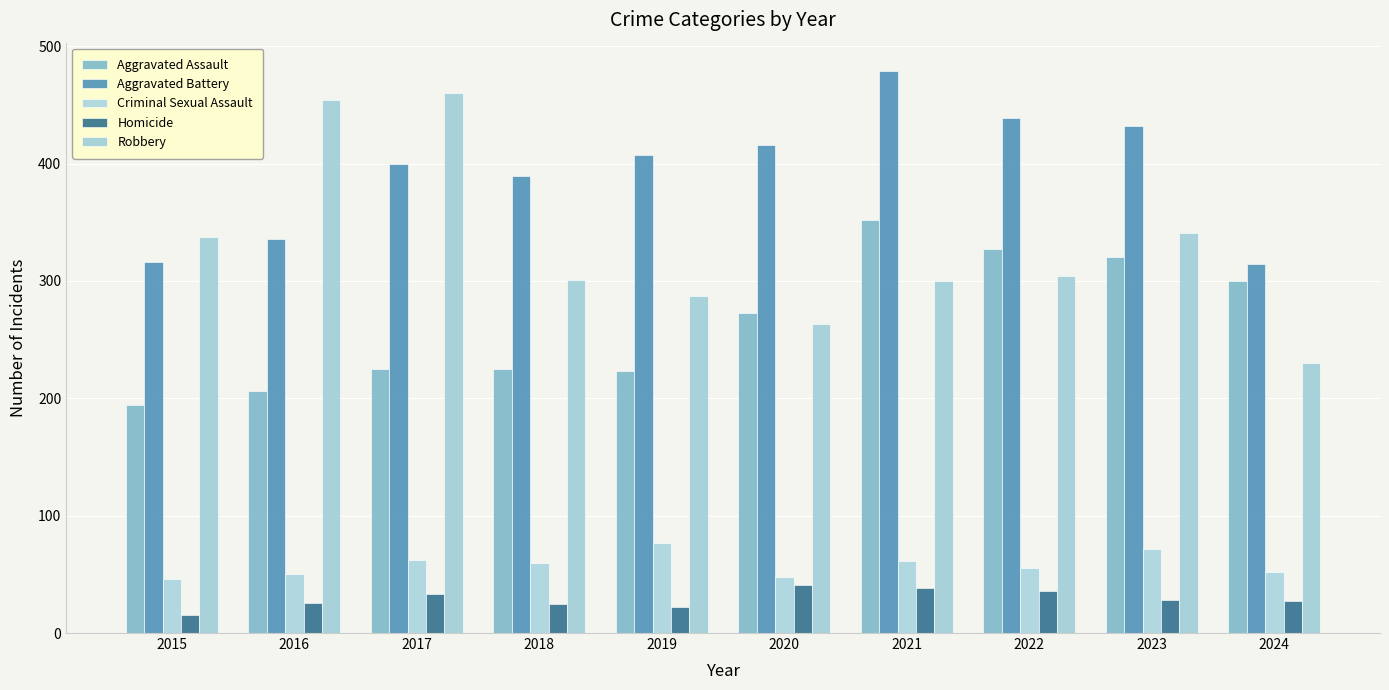

What is the sum of all Aggravated Assault values?

2645